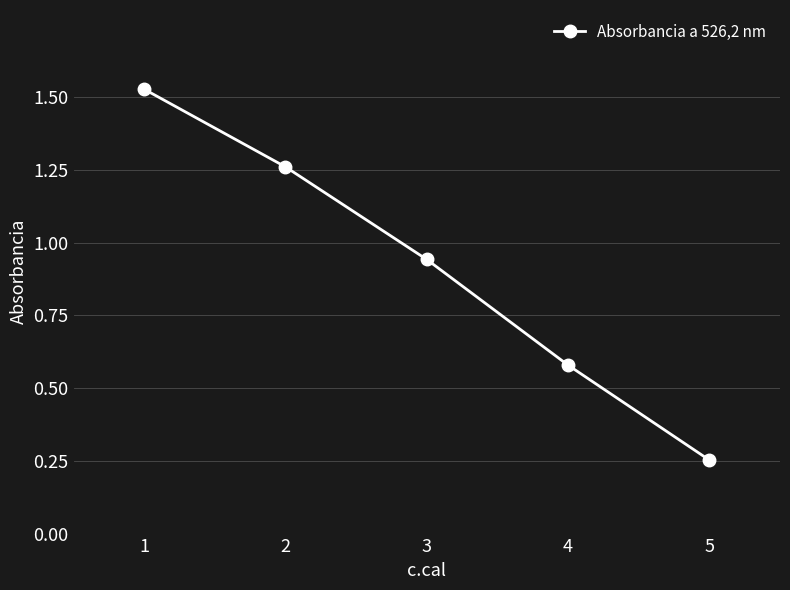

The value at 5 is 0.4. True or false?

False